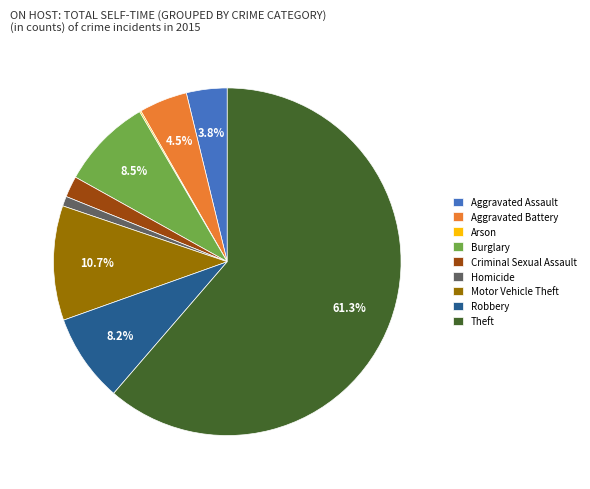

What percentage is the Criminal Sexual Assault slice, to the nearest percent?

2%